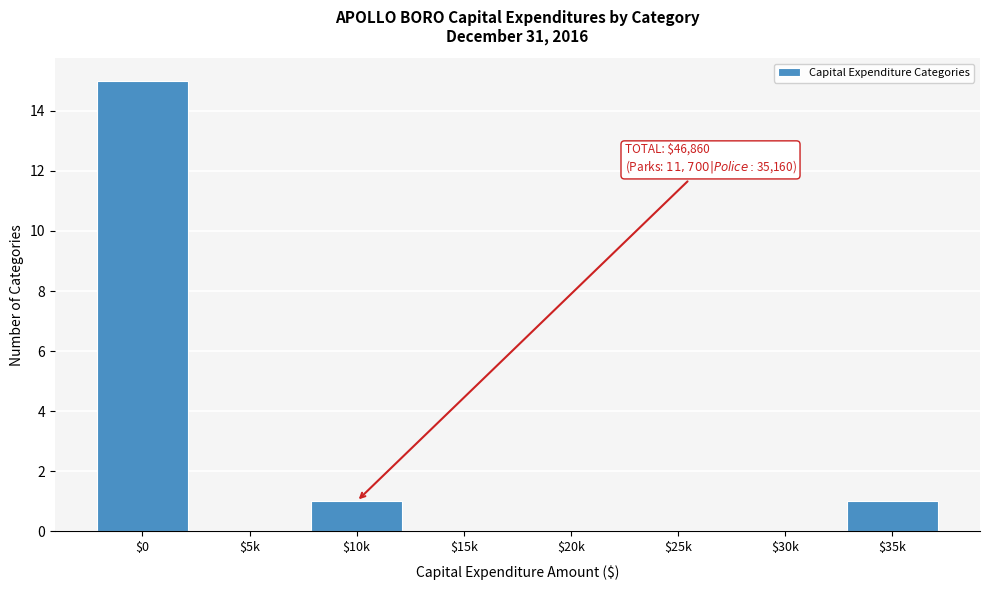

At which category does the chart reach its peak across all series?

$0